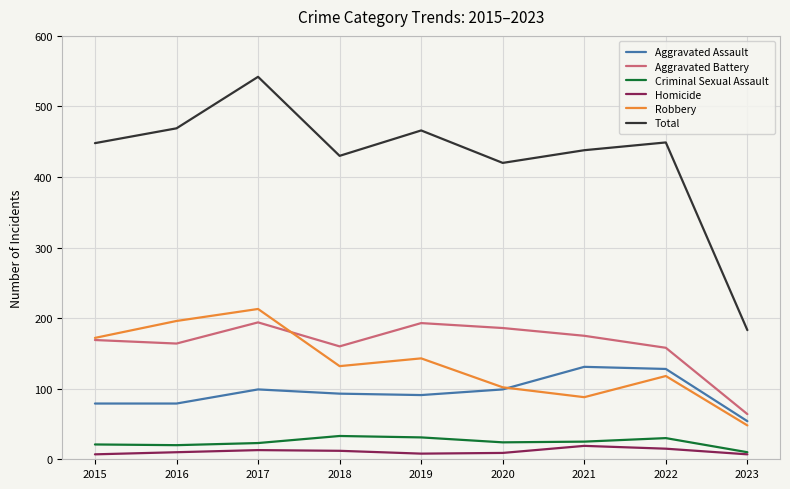

At which label does Robbery reach its peak?

2017